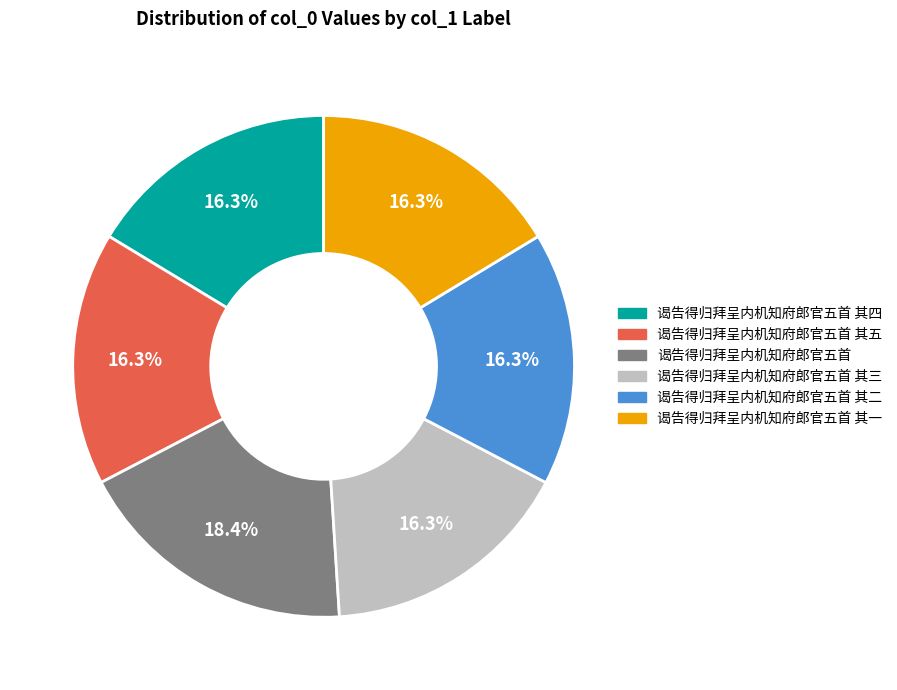

Is there a majority slice in this chart?

No